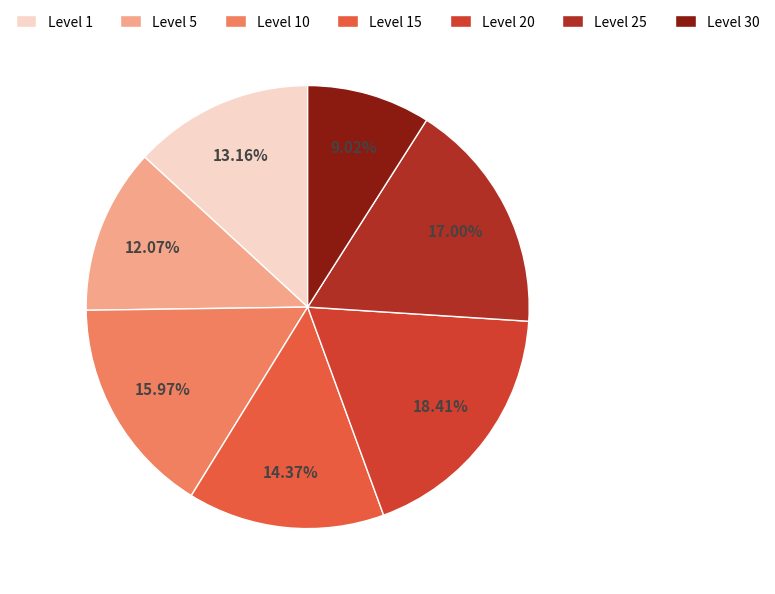

Count the number of slices in the pie.

7